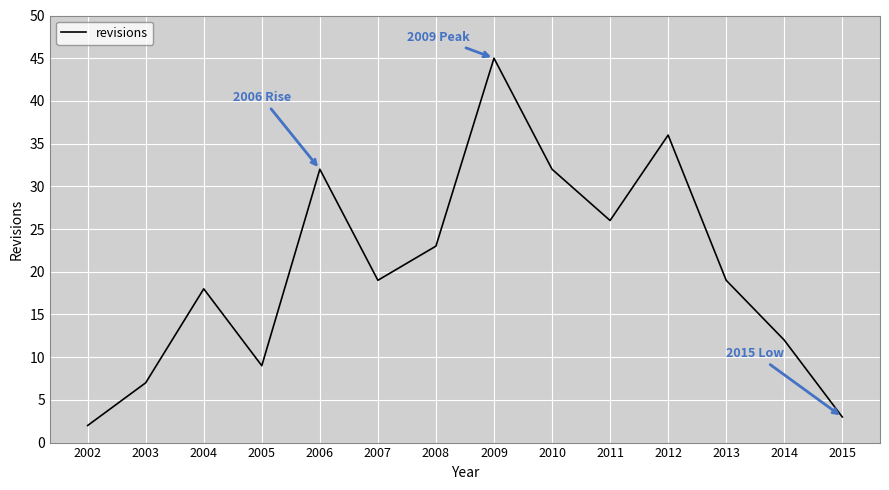

What is the difference between the maximum and minimum values?

43